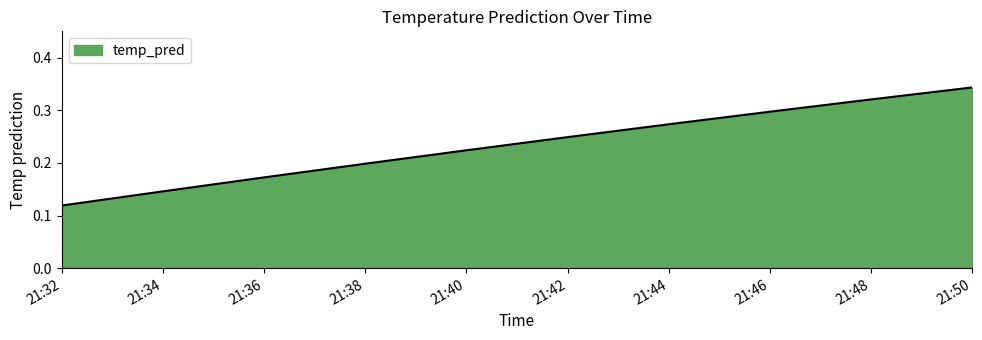

The value at 21:38 is 0.2. True or false?

True